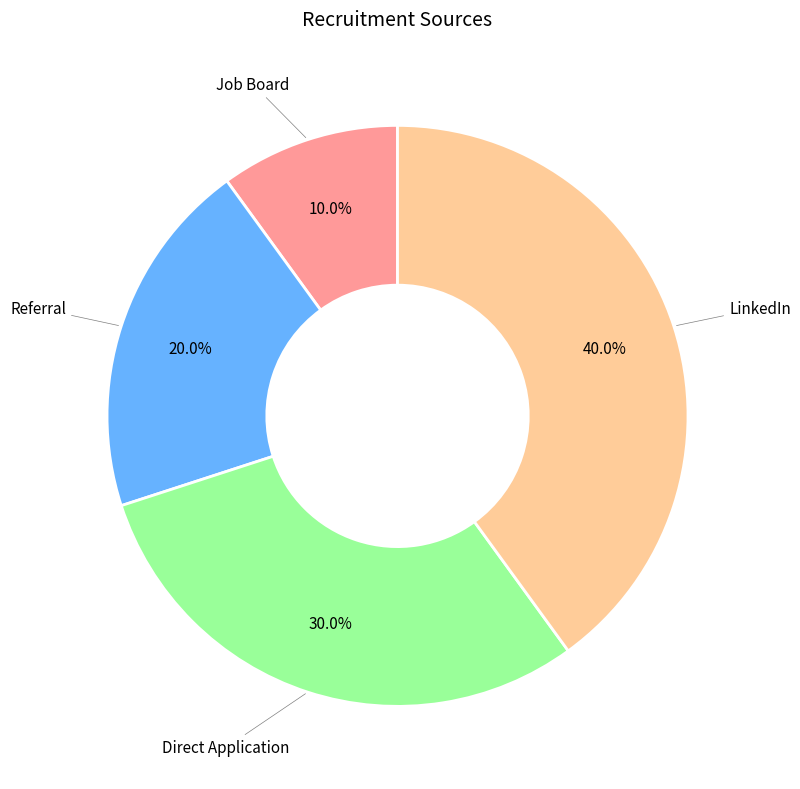

What percentage do Referral and LinkedIn together represent?

60.0%